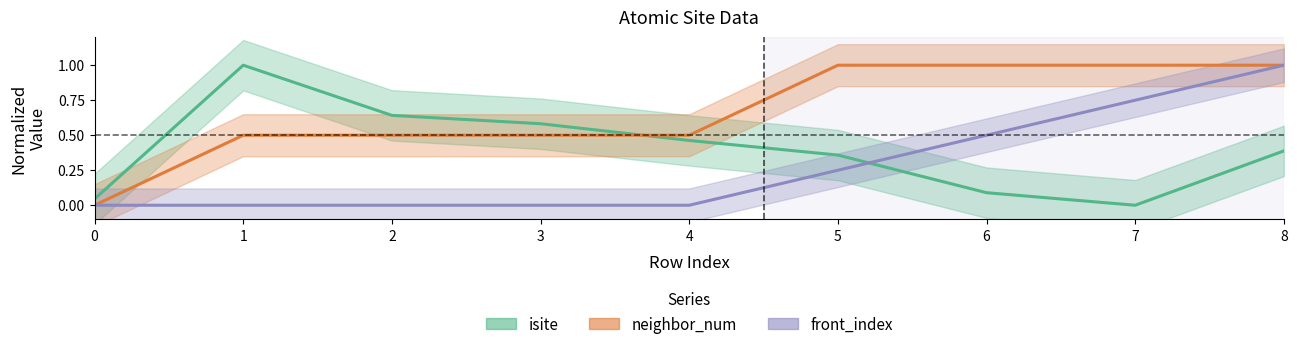

What is the difference between the front_index values at 6 and 5?

0.2